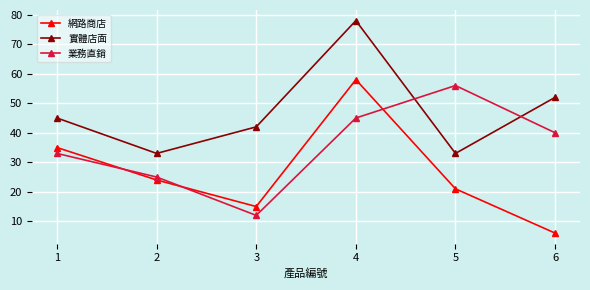

Is the value of 實體店面 at 3 greater than the value of 業務直銷 at 5?

No